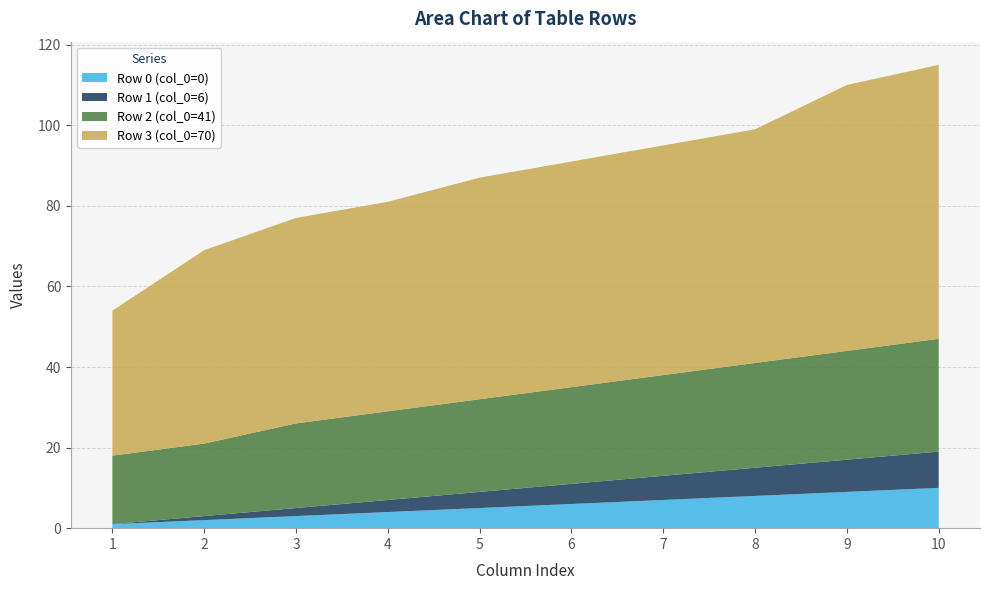

Reading left to right, transcribe all the data shown in this chart.

Row 0 (col_0=0): 1	2	3	4	5	6	7	8	9	10
Row 1 (col_0=6): 0	1	2	3	4	5	6	7	8	9
Row 2 (col_0=41): 17	18	21	22	23	24	25	26	27	28
Row 3 (col_0=70): 36	48	51	52	55	56	57	58	66	68